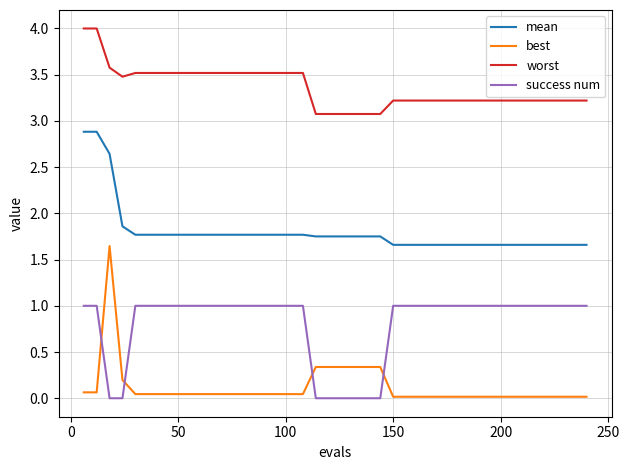

Which series has the largest total across all categories?

worst